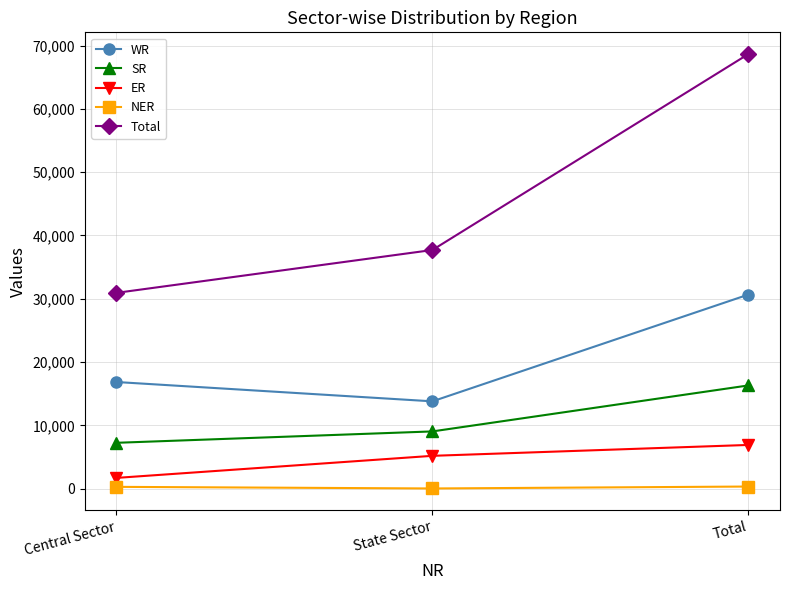

What value does the SR series have at Central Sector, to the nearest 100?

7300